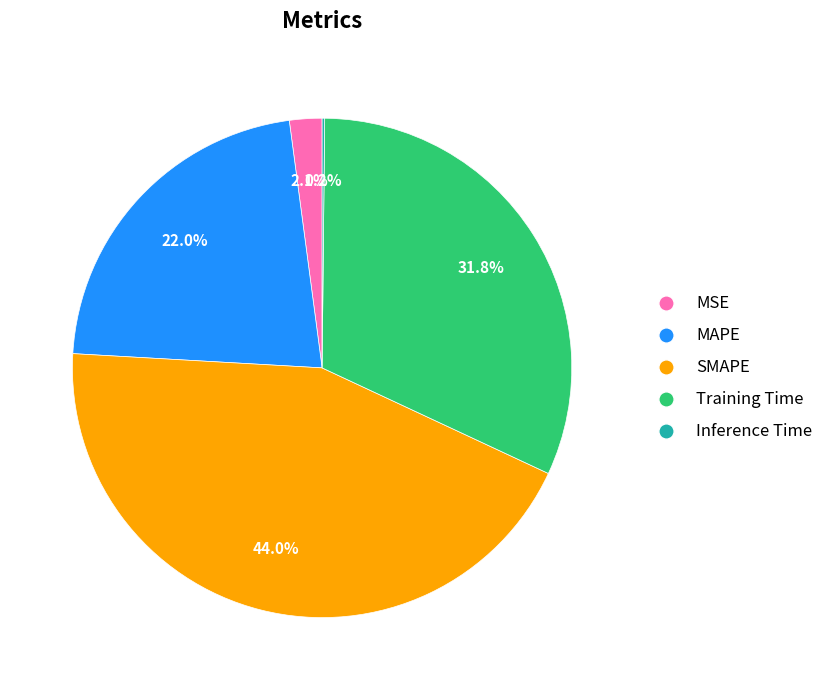

Approximately how many times larger is the value at MAPE compared to Training Time?

0.7